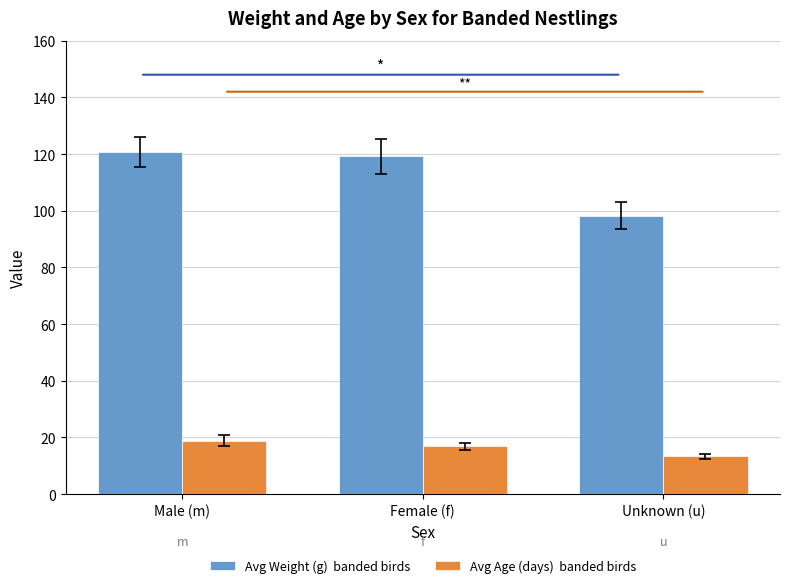

What is the total value across all series at Unknown (u)?

111.6